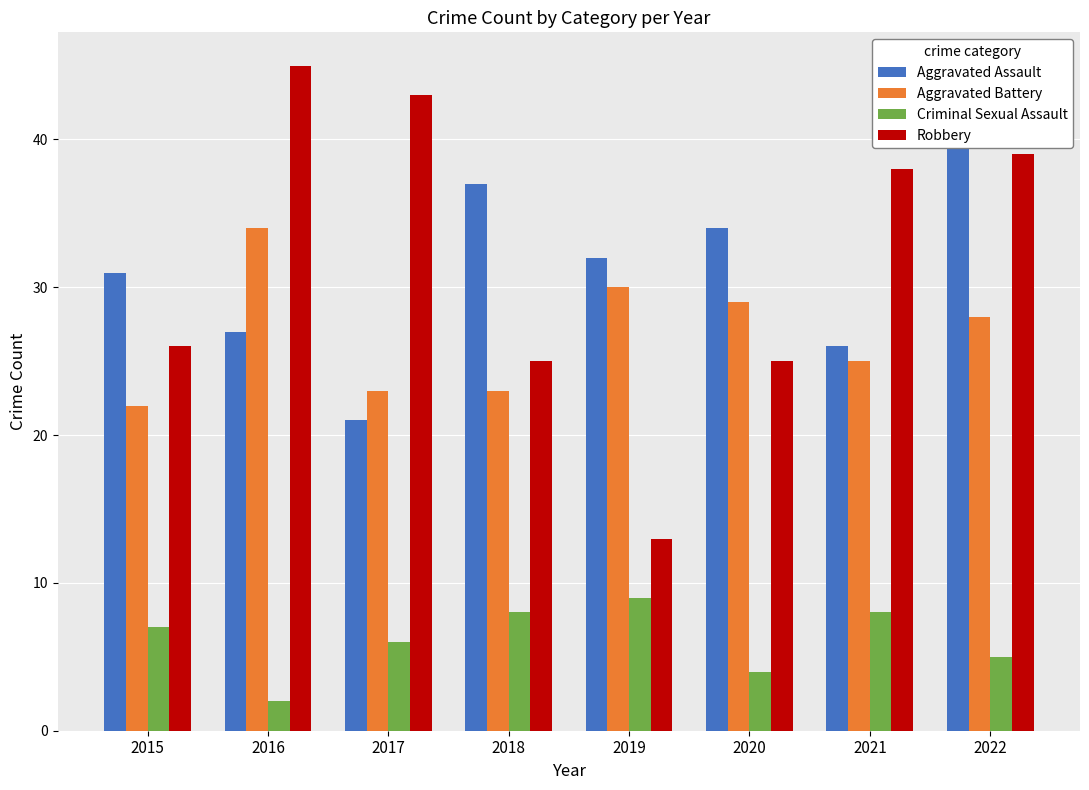

Between 2020 and 2021, which is larger?

2020